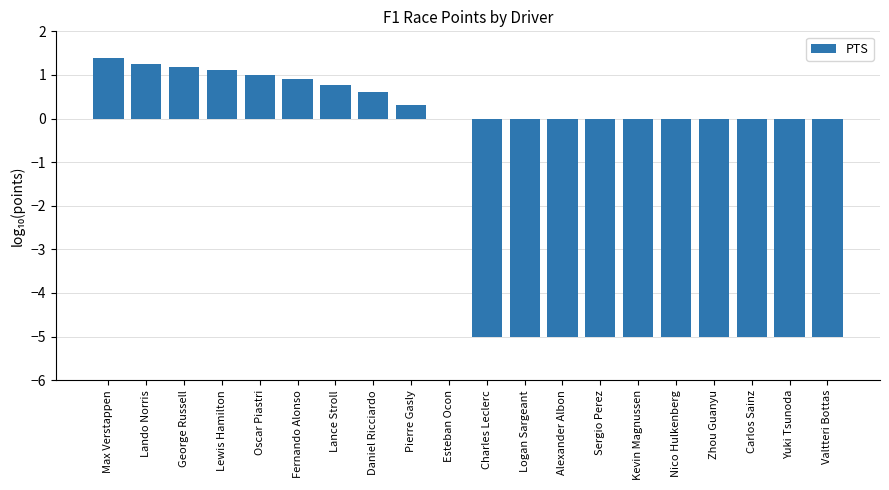

Are the bars horizontal?

No